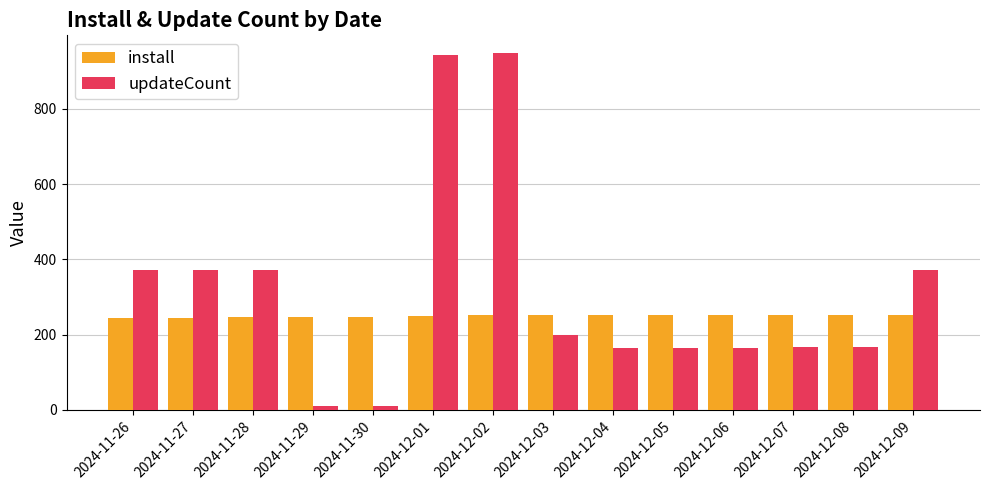

Which series has the widest spread of values?

updateCount